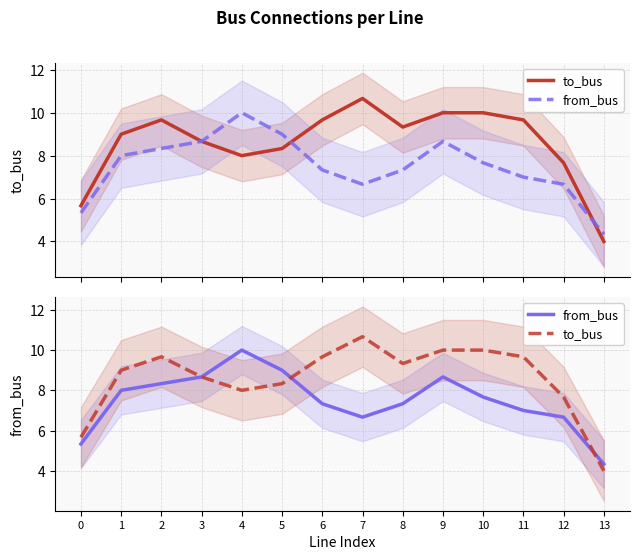

What are all the series names shown in the legend?

to_bus, from_bus